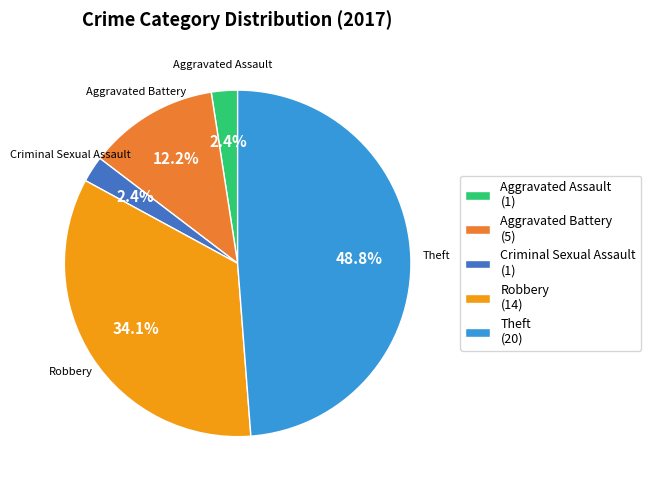

Which slice is the largest?

Theft (20)